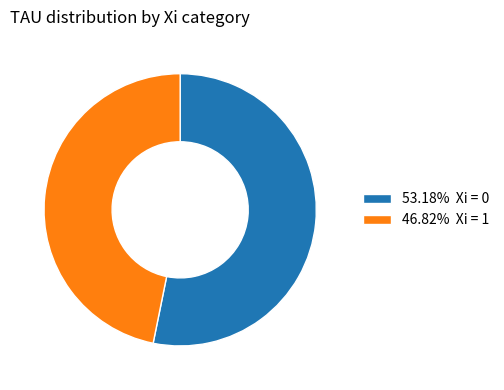

Do 46.82% Xi = 1 and 53.18% Xi = 0 together represent more than half of the pie?

Yes